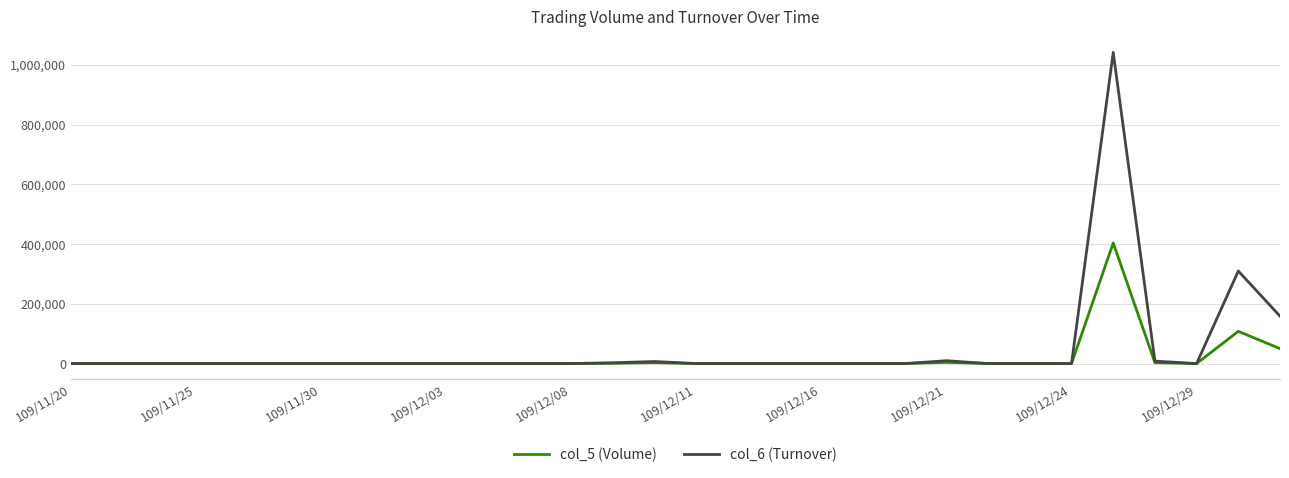

List the series in order of their peak value, lowest first.

col_5 (Volume), col_6 (Turnover)